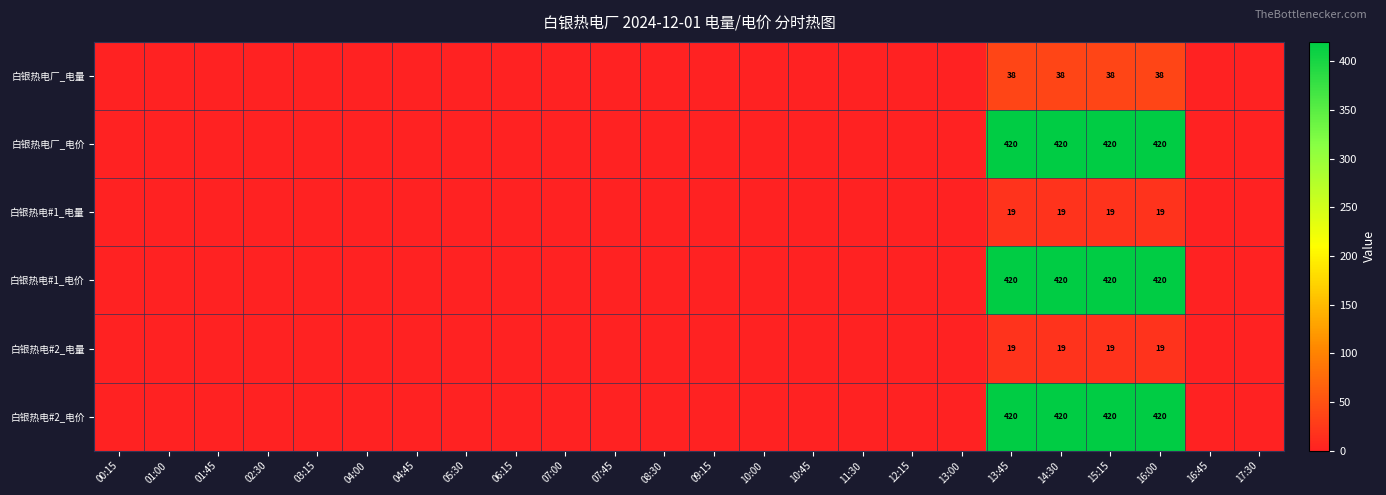

Count the number of data series in this chart.

6